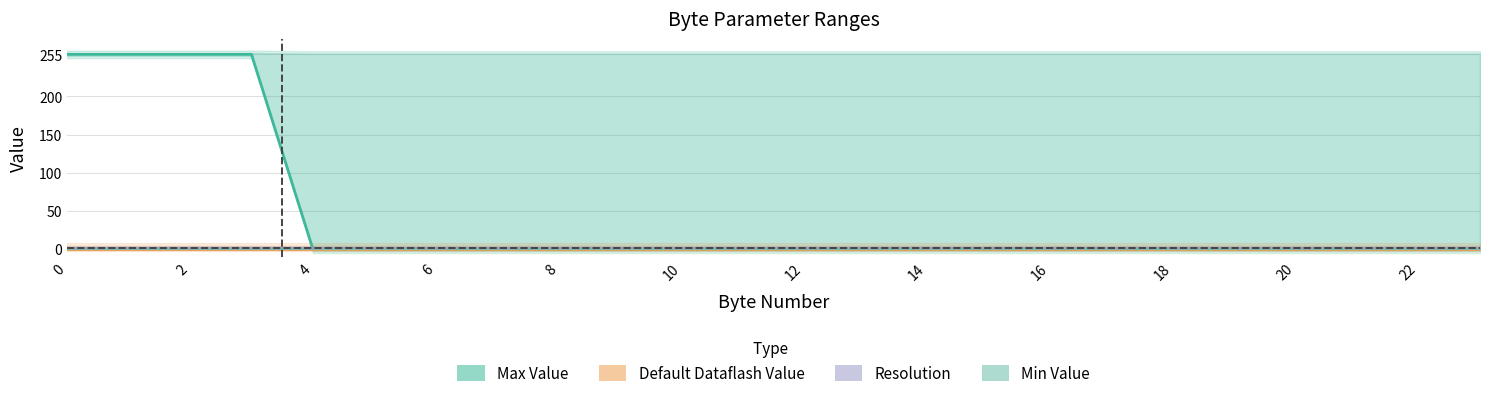

What is the average value of the Resolution series?

1